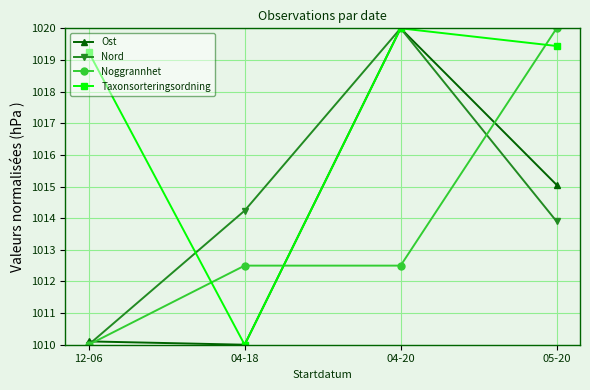

Count the number of data series in this chart.

4